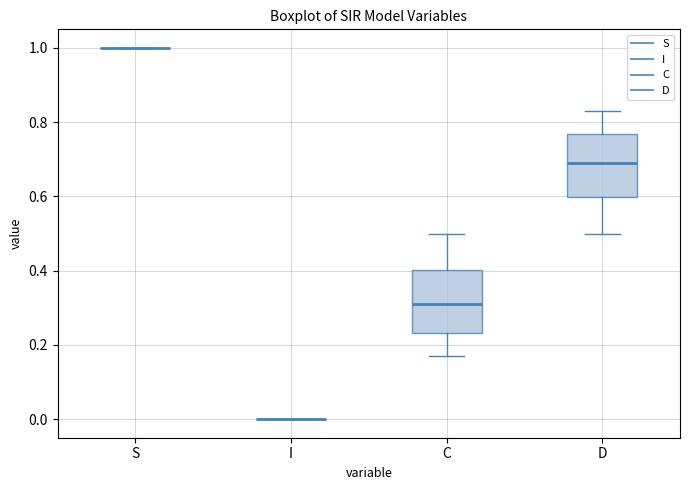

Reading left to right, read every box against the y-axis: the position of its median line, the range the box covers, and the ends of its whiskers. The values are not printed on the chart, so give them approximately, as read against the axis.

S: box collapsed to a line at 1.00, whiskers 1.00 to 1.00
I: box collapsed to a line at 0.00, whiskers 0.00 to 0.00
C: median 0.32, box 0.24 to 0.40, whiskers 0.16 to 0.50
D: median 0.68, box 0.60 to 0.76, whiskers 0.50 to 0.84